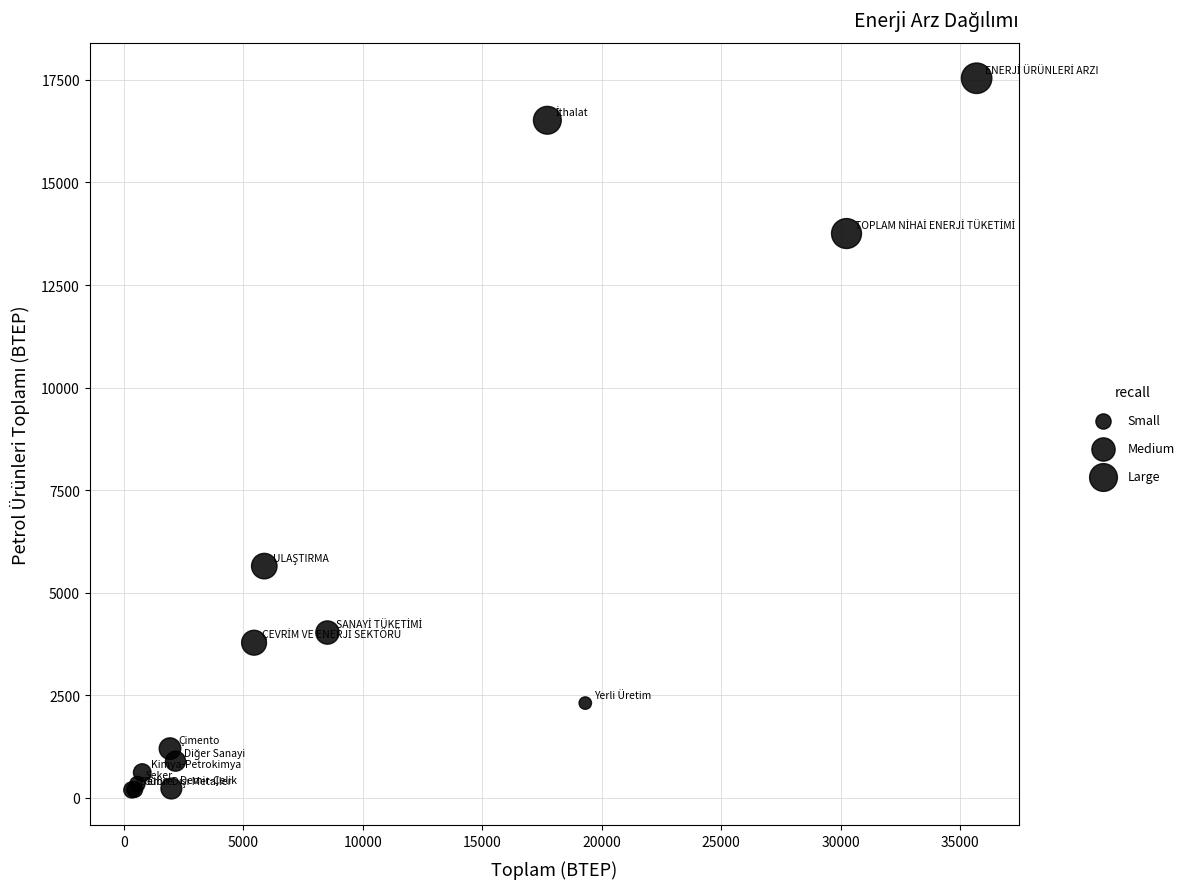

What Y value in the scatter plot is closest to 8868?

5651.1